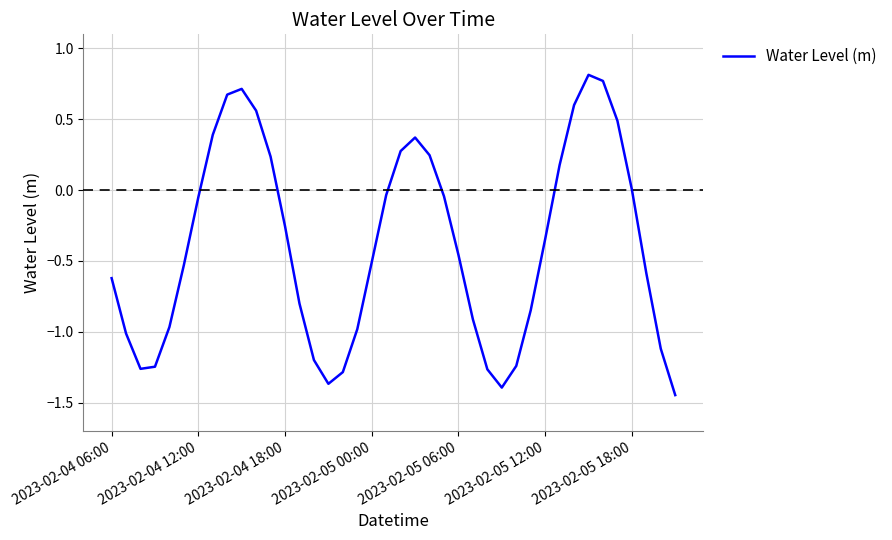

How many lines are shown in the chart?

1